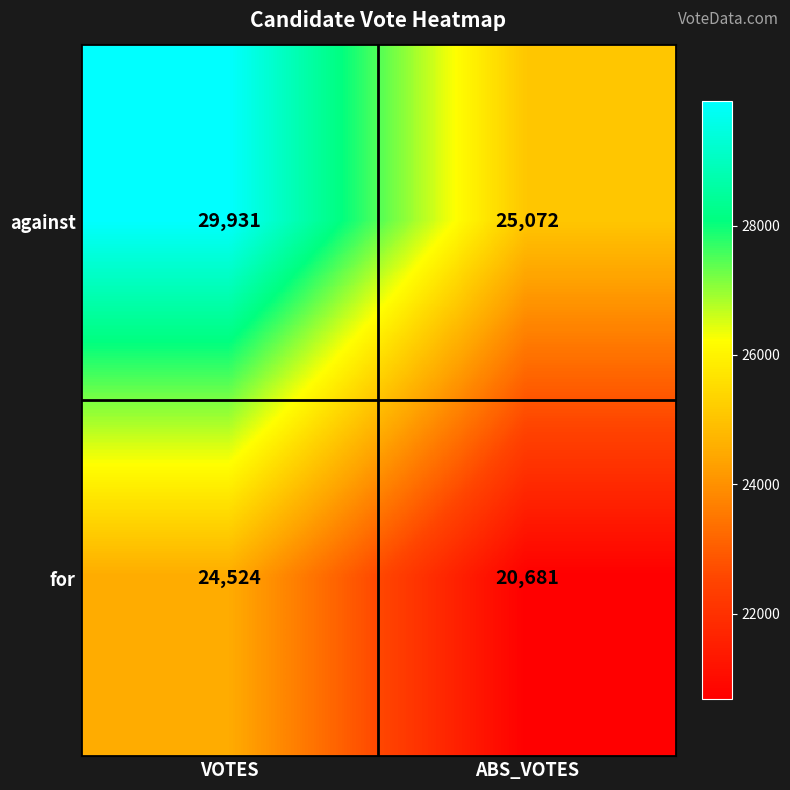

Between VOTES and ABS_VOTES, which series saw the biggest shift?

against